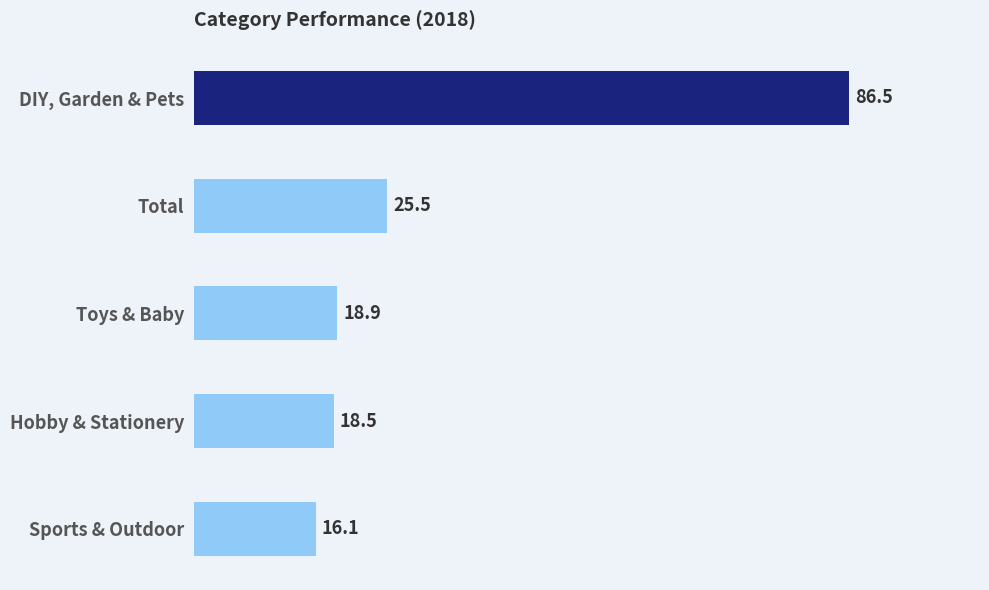

What is the value of the 2nd bar from the top?

25.5